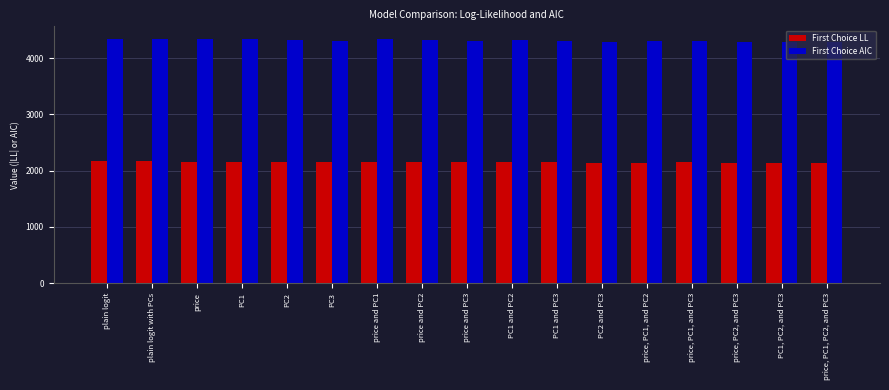

Rank the series by their maximum value, from highest to lowest.

First Choice AIC, First Choice LL